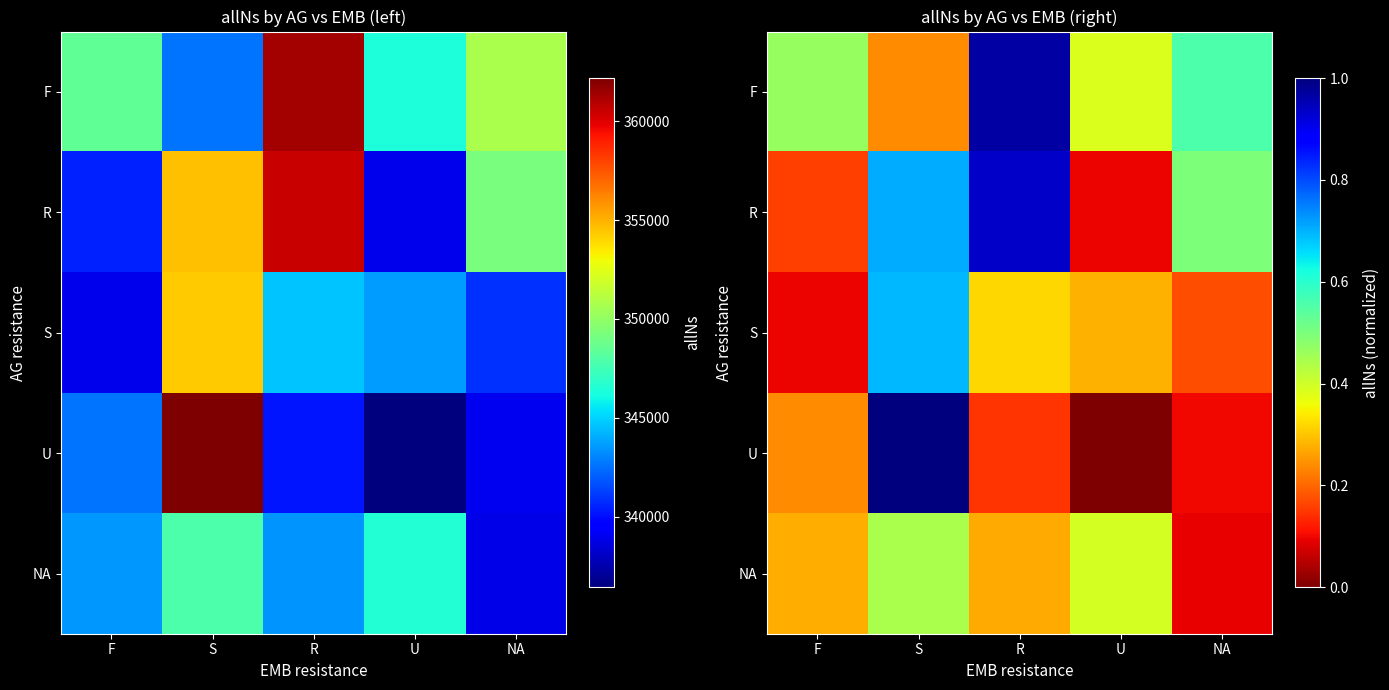

What is the maximum value for R?

0.9